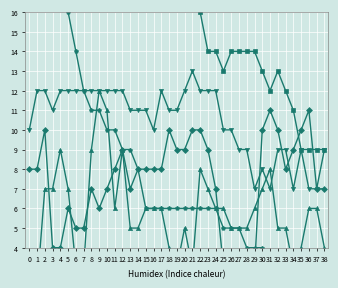

Reading left to right, transcribe all the data shown in this chart.

CH: 0=116	1=115	2=126	3=102	4=103	5=103	6=89	7=86	8=97	9=99	10=95	11=90	12=96	13=86	14=89	15=80	16=78	17=80	18=78	19=79	20=77	21=78	22=84	23=77	24=78	25=69	26=71	27=65	28=64	29=74	30=82	31=81	32=79	33=77	34=71	35=76	36=76	37=70	38=71
VD: 0=21	1=20	2=24	3=24	4=24	5=25	6=21	7=21	8=23	9=22	10=22	11=23	12=24	13=23	14=23	15=23	16=20	17=18	18=17	19=19	20=19	21=20	22=16	23=14	24=14	25=13	26=14	27=14	28=14	29=14	30=13	31=12	32=13	33=12	34=11	35=9	36=9	37=9	38=9
GE: 0=2	1=2	2=7	3=7	4=9	5=7	6=3	7=3	8=9	9=12	10=11	11=6	12=9	13=5	14=5	15=6	16=6	17=6	18=4	19=3	20=5	21=3	22=8	23=7	24=6	25=6	26=5	27=5	28=5	29=6	30=7	31=8	32=5	33=5	34=3	35=4	36=6	37=6	38=4
ZH: 0=8	1=8	2=10	3=4	4=4	5=6	6=5	7=5	8=7	9=6	10=7	11=8	12=9	13=7	14=8	15=8	16=8	17=8	18=10	19=9	20=9	21=10	22=10	23=9	24=7	25=3	26=2	27=3	28=3	29=3	30=10	31=11	32=10	33=8	34=9	35=10	36=11	37=7	38=7
VS: 0=10	1=12	2=12	3=11	4=12	5=12	6=12	7=12	8=12	9=12	10=12	11=12	12=12	13=11	14=11	15=11	16=10	17=12	18=11	19=11	20=12	21=13	22=12	23=12	24=12	25=10	26=10	27=9	28=9	29=7	30=8	31=7	32=9	33=9	34=7	35=9	36=7	37=7	38=9
TI: 0=29	1=27	2=25	3=19	4=17	5=16	6=14	7=12	8=11	9=11	10=10	11=10	12=9	13=9	14=8	15=6	16=6	17=6	18=6	19=6	20=6	21=6	22=6	23=6	24=6	25=5	26=5	27=5	28=4	29=4	30=4	31=2	32=1	33=1	34=0	35=0	36=0	37=1	38=2